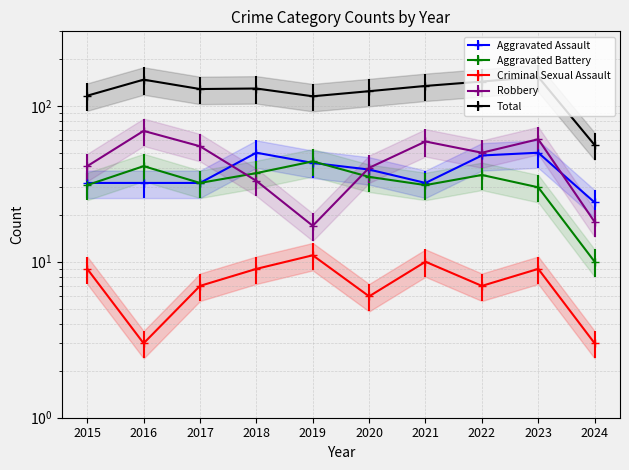

The Aggravated Battery series shows 9 at 2022. True or false?

False